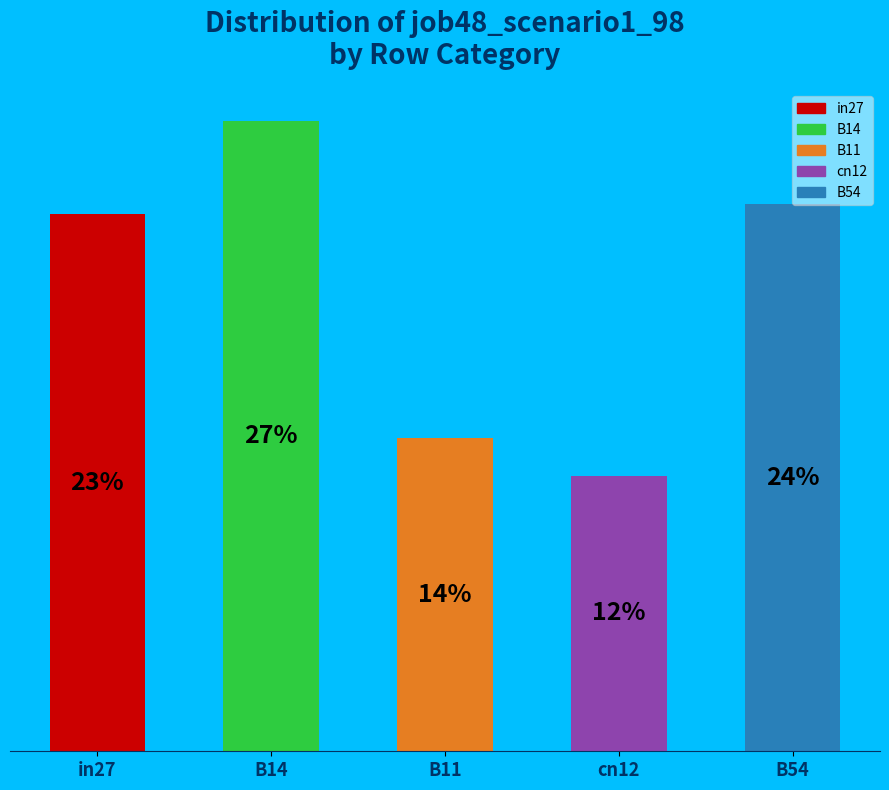

How many segments does this pie chart have?

5